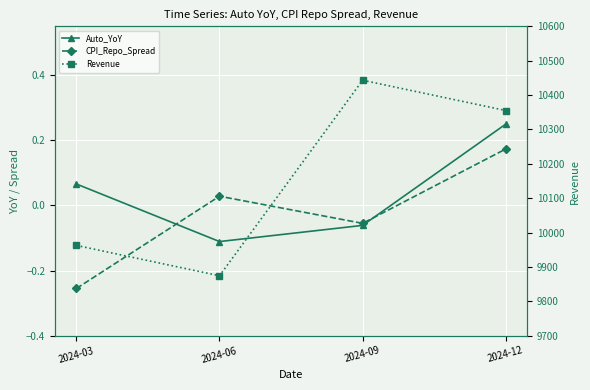

True or false: CPI_Repo_Spread has more than 1 points higher than both neighbors.

False